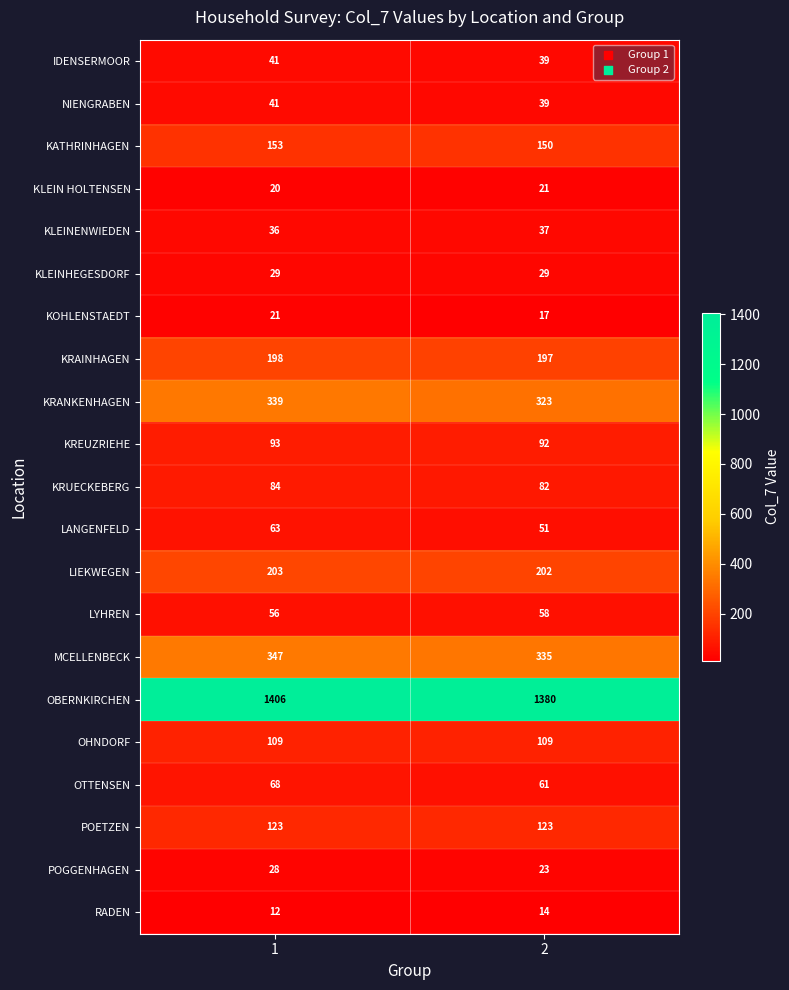

What is the sum of the KLEIN HOLTENSEN values at 2 and 1?

41